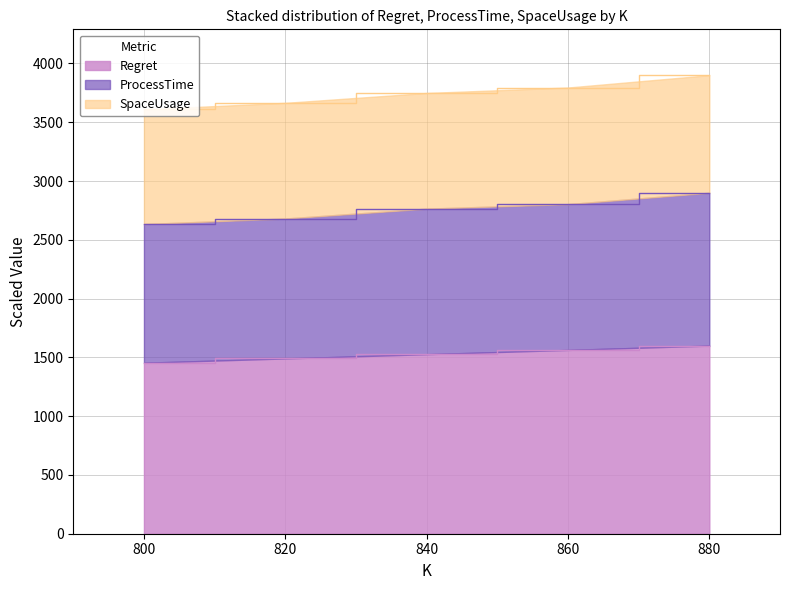

True or false: Regret has a value of 910.3 at 820.

False